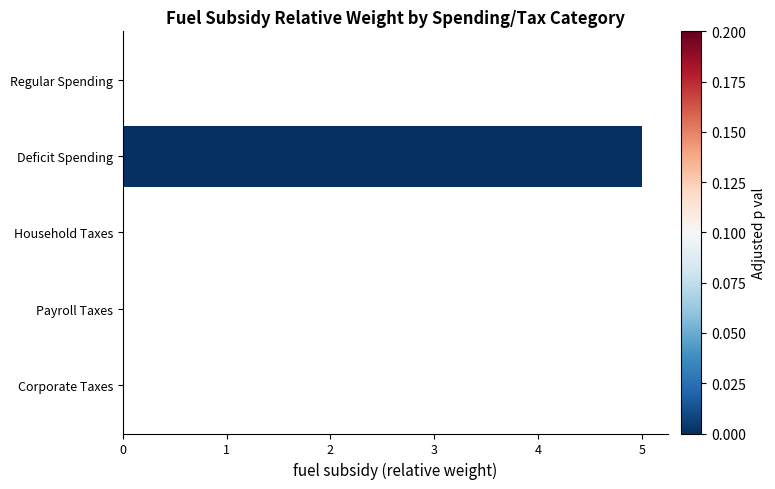

The chart shows a value of 0 at Household Taxes. True or false?

True